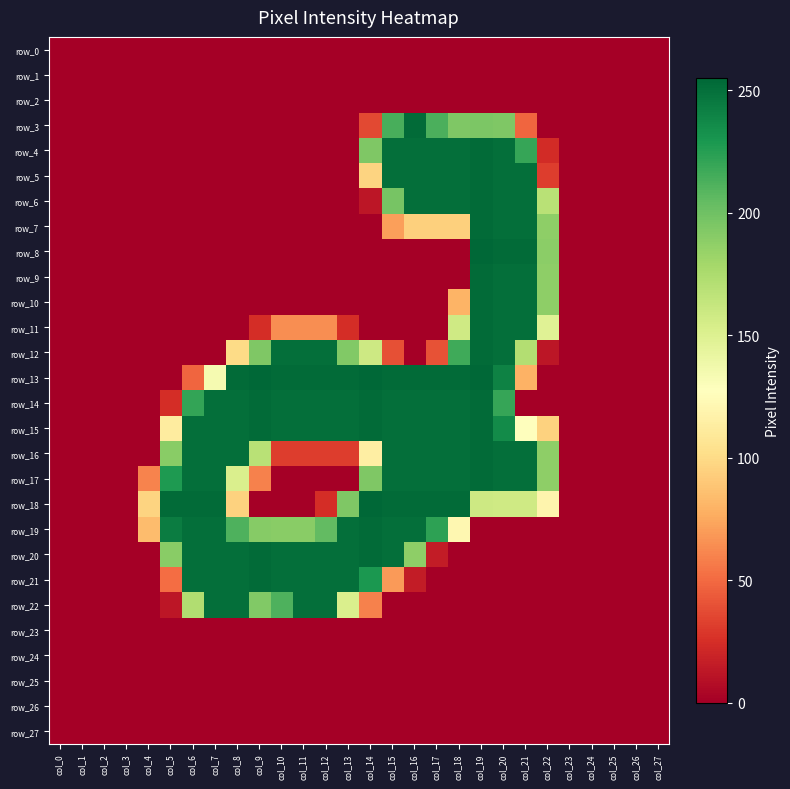

What is the greatest value displayed?

255